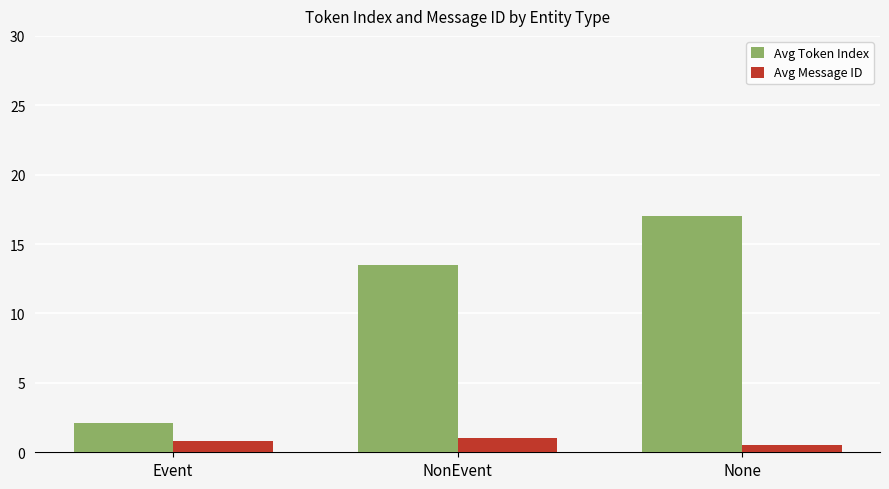

List the series in order of their overall mean, highest first.

Avg Token Index, Avg Message ID